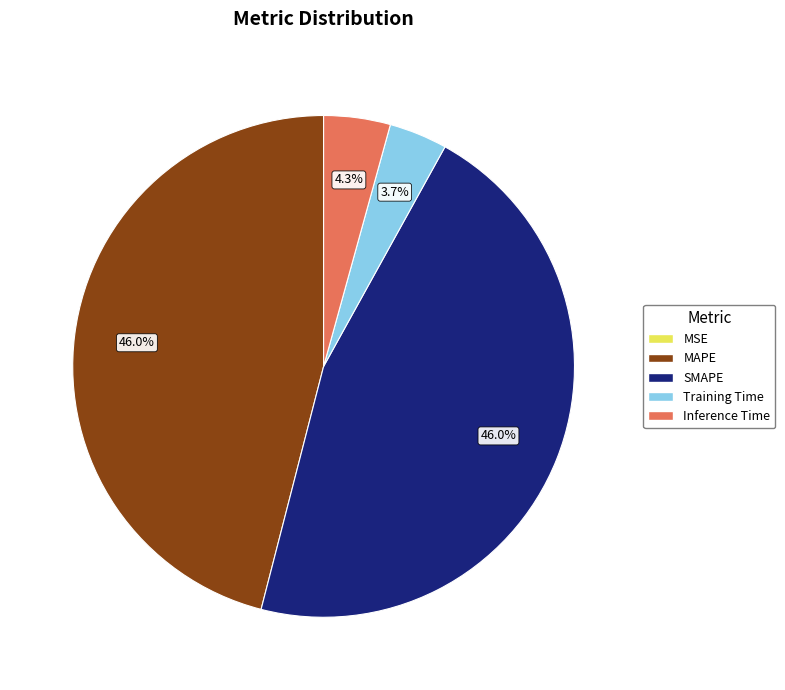

Does Inference Time represent more than half of the total?

No